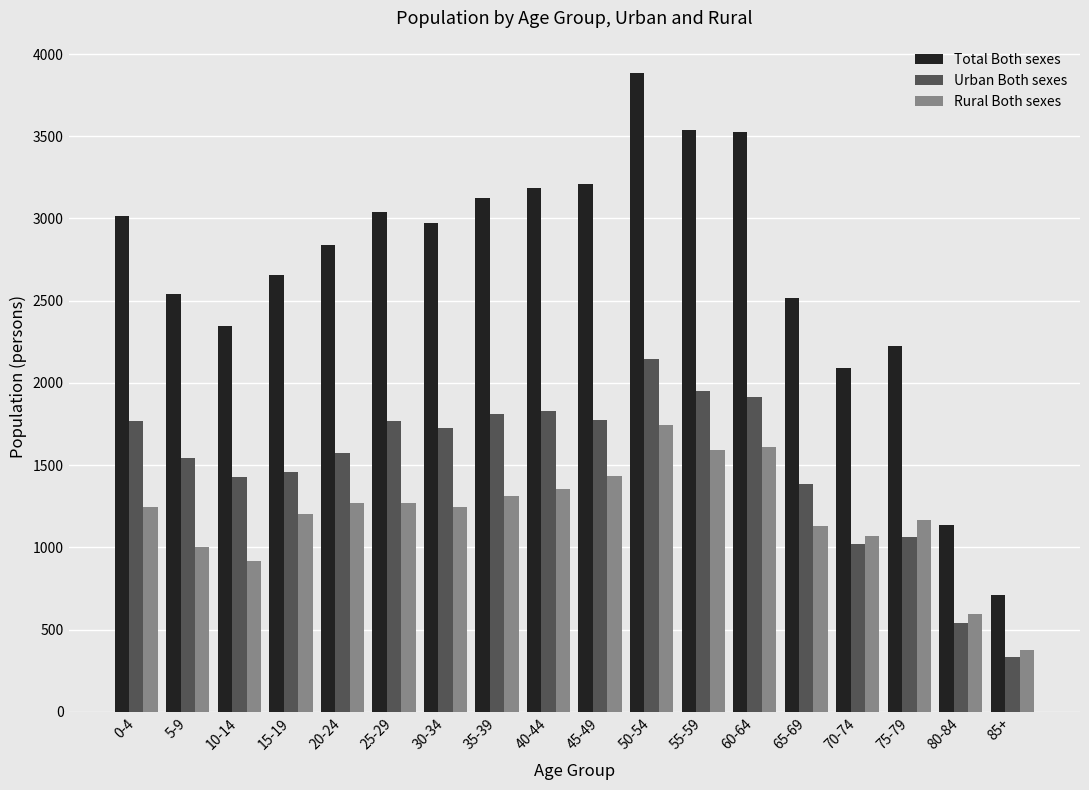

Rank the series by their maximum value, from lowest to highest.

Rural Both sexes, Urban Both sexes, Total Both sexes